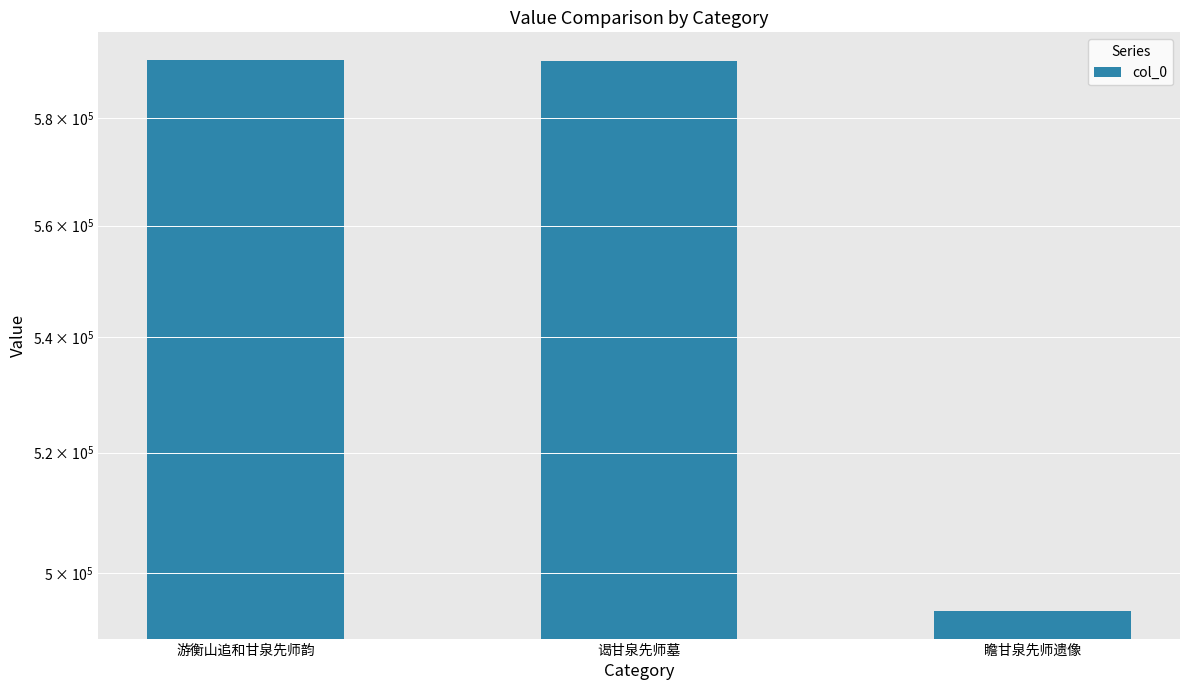

What is the minimum value shown in the chart?

493806